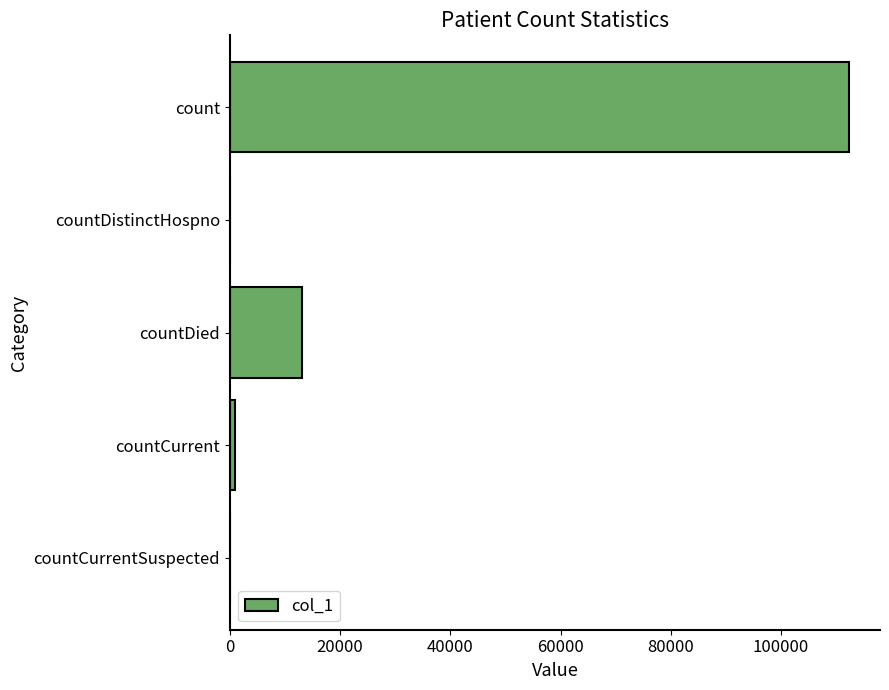

The value at countDied is 22140. True or false?

False